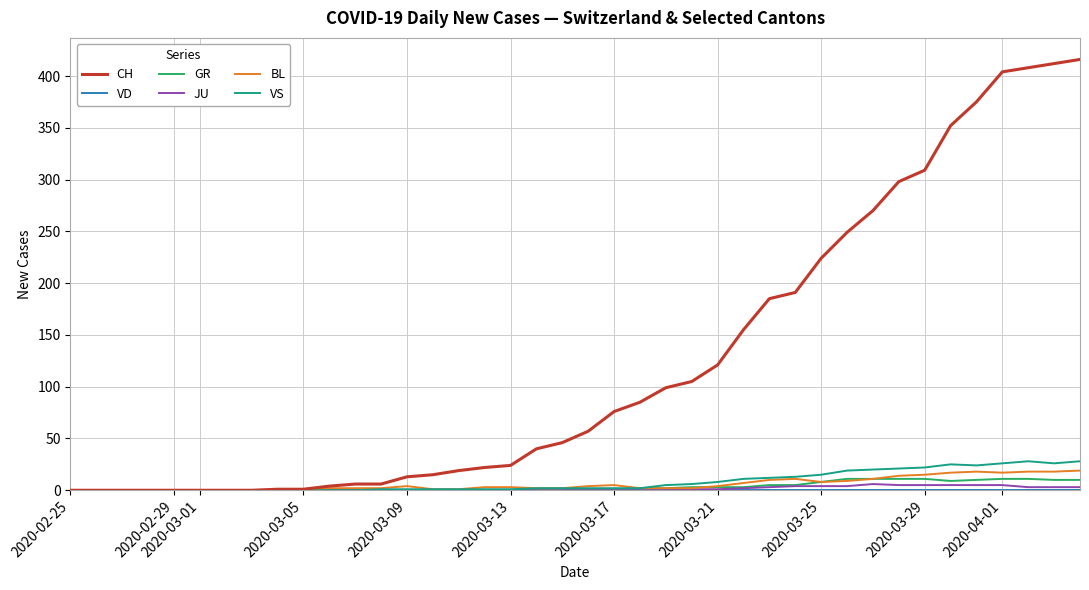

What is the average value of the BL series?

6